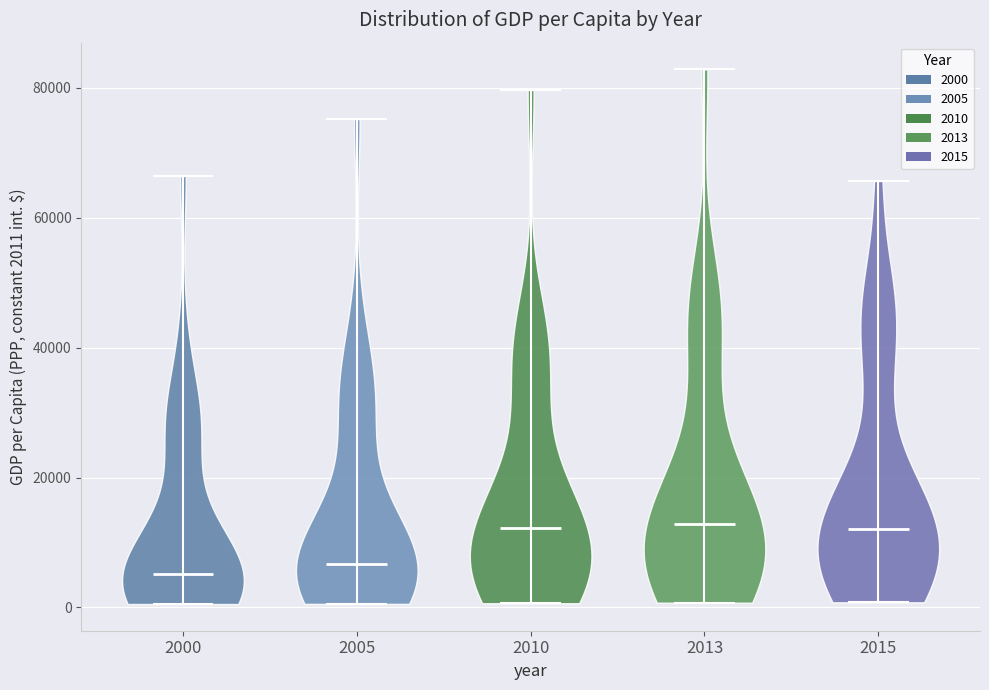

What is the lowest point the violin at x = 2005 reaches on the y-axis? The values are not printed on the chart, so give them approximately, as read against the axis.

0